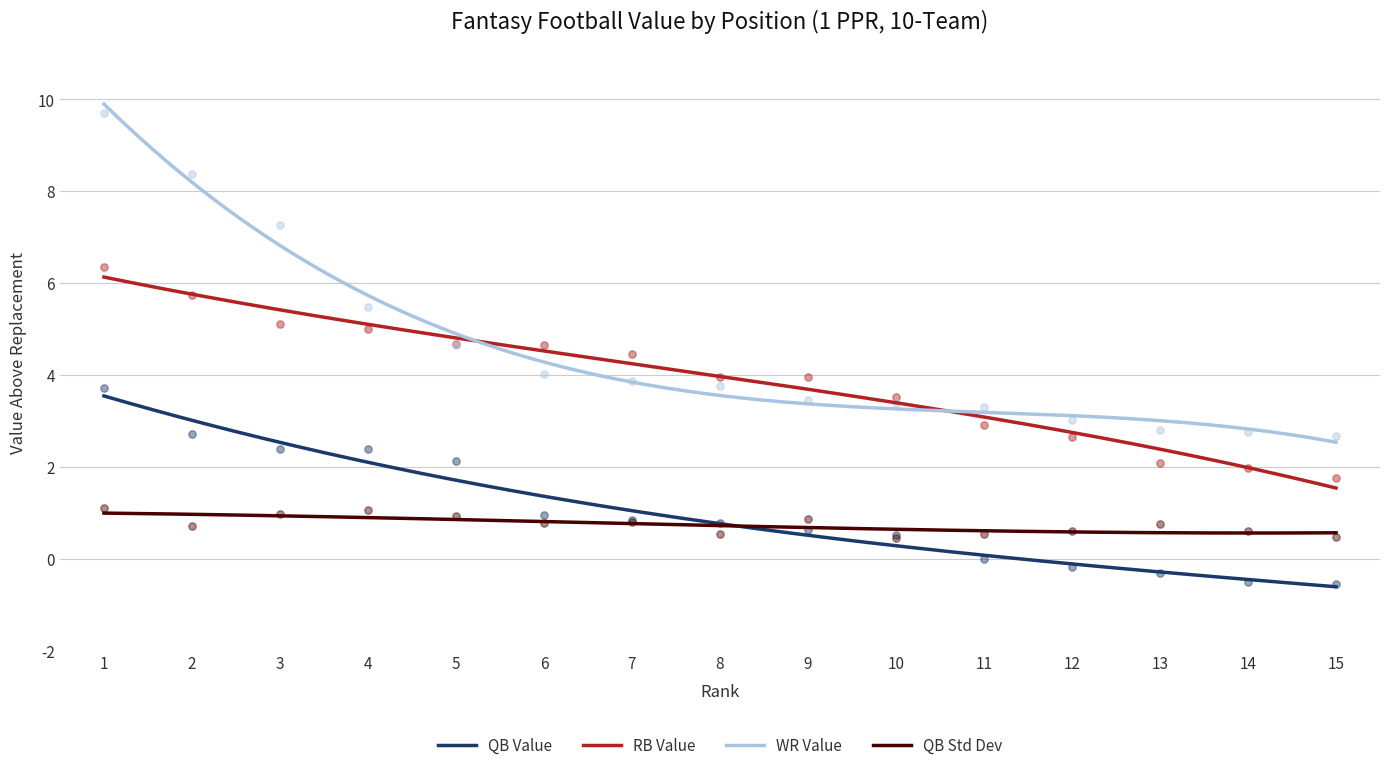

Which series reaches the maximum Y coordinate?

WR VAL